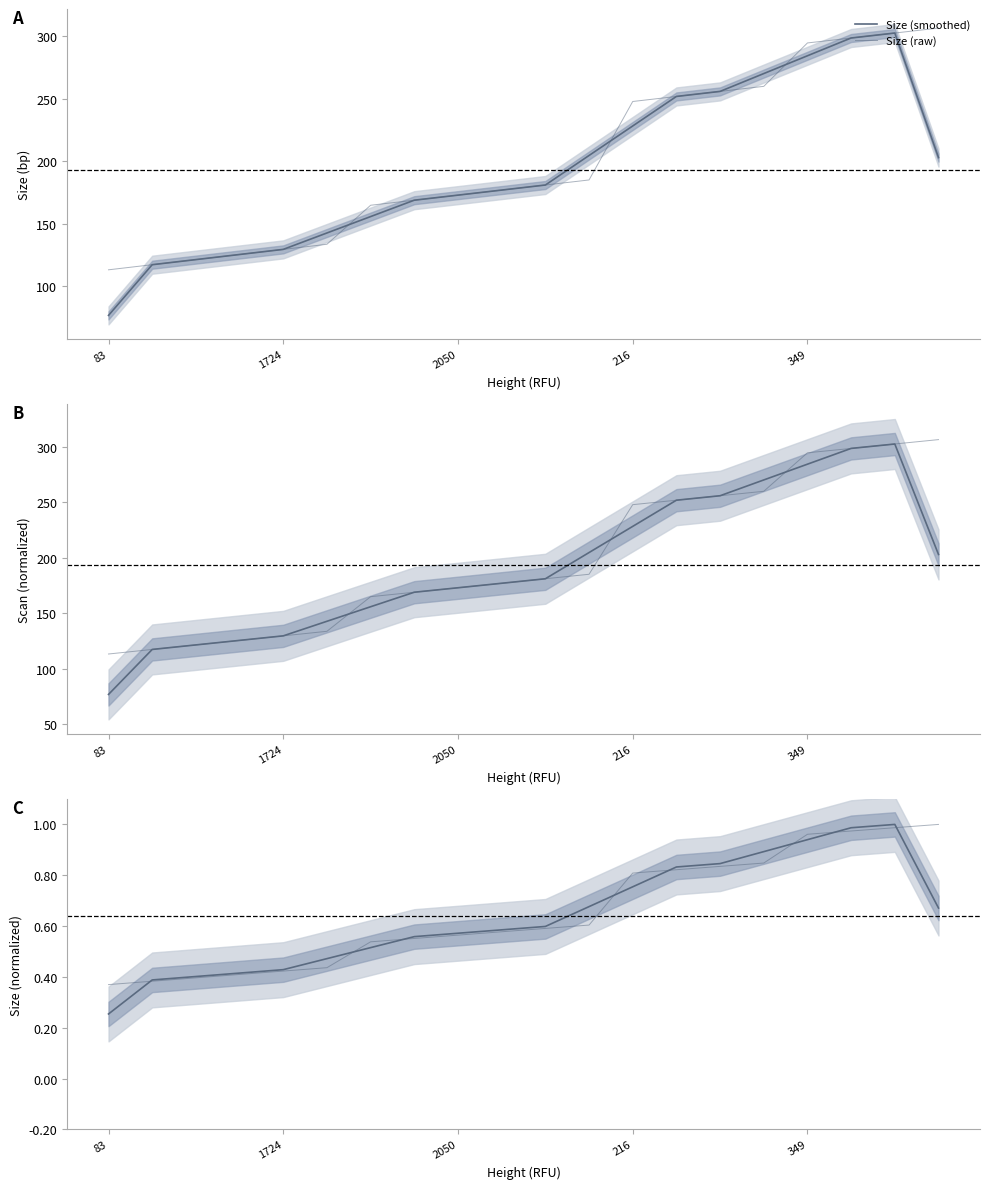

How many lines are shown in the chart?

2